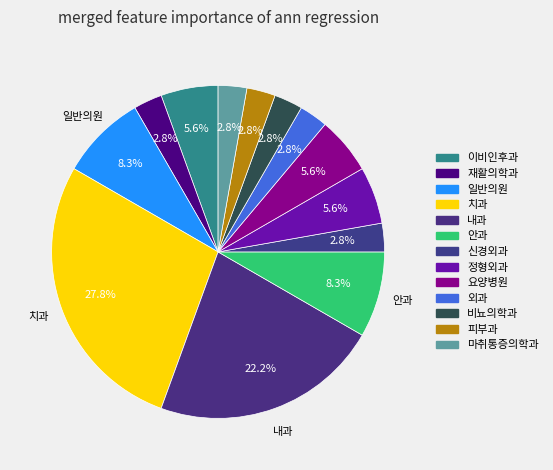

Is there any slice that represents more than half of the pie?

No